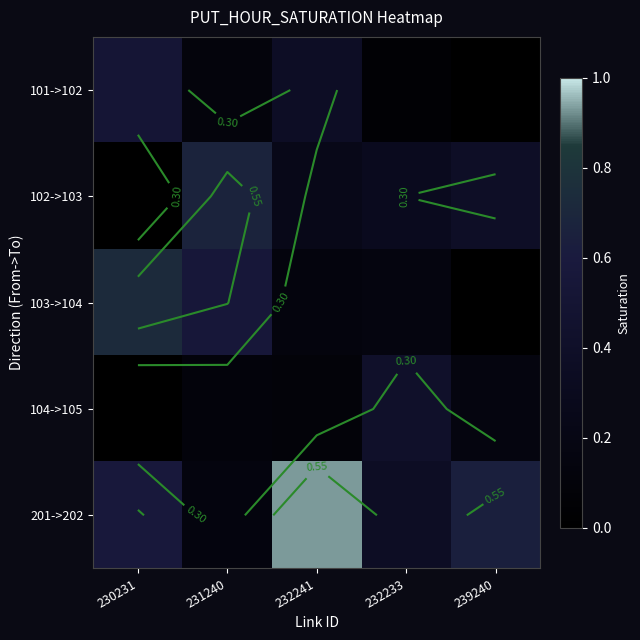

Which series has the largest total across all categories?

201->202